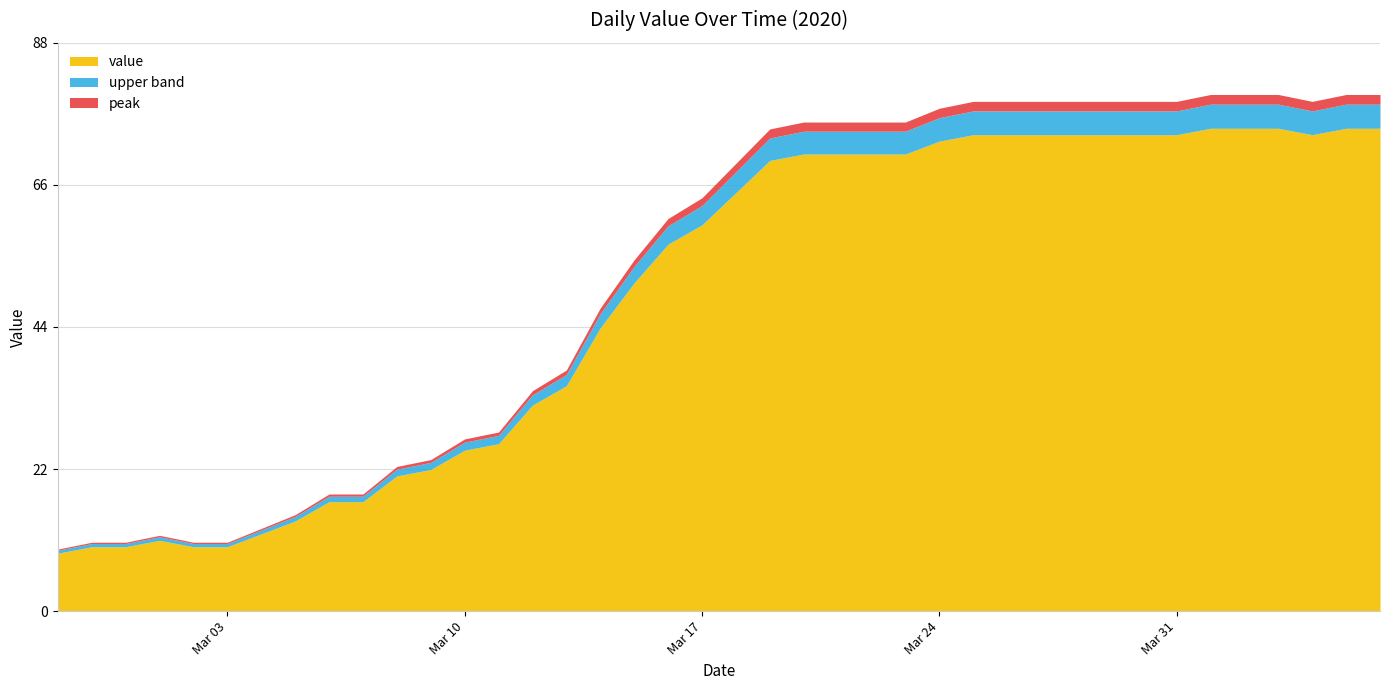

True or false: the data shows 71 at 2020-03-23.

True